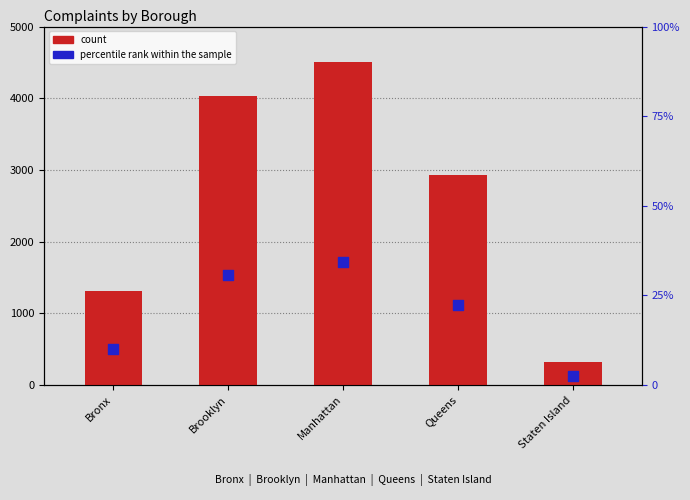

Which series has the largest Y range (max minus min)?

count